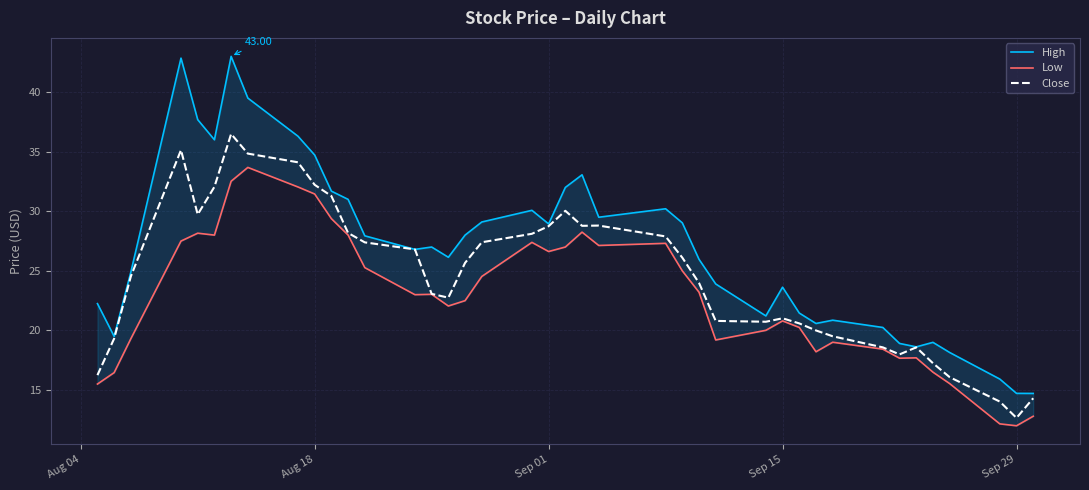

What is the smallest value displayed?

12.0